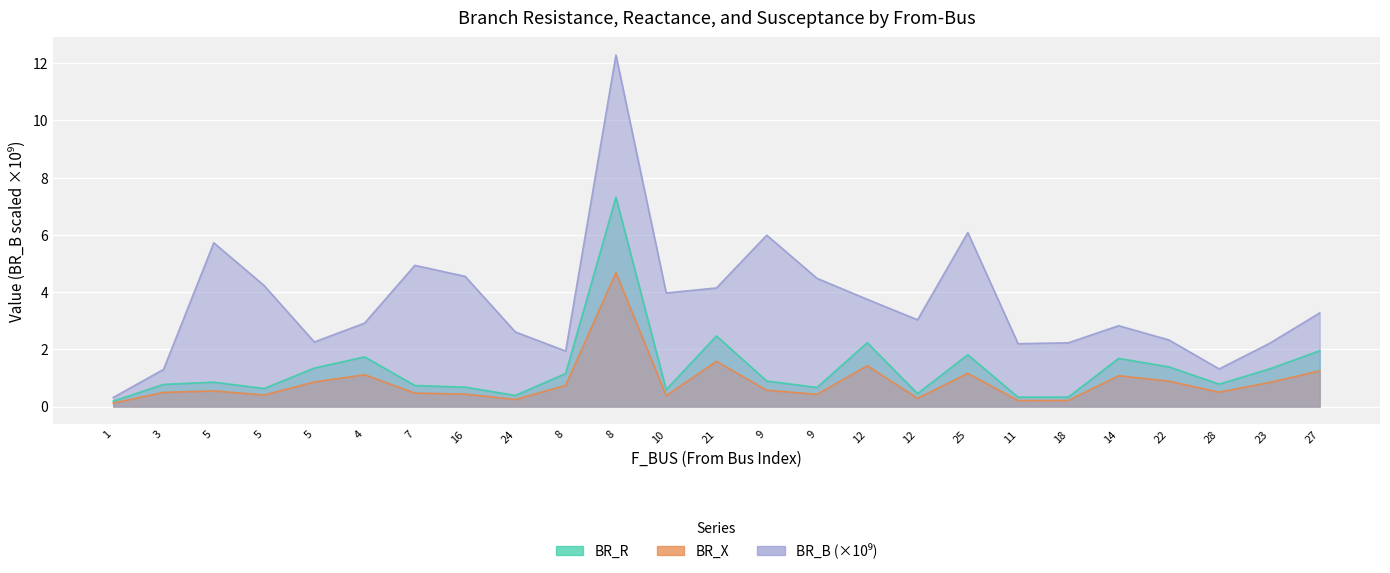

At which category is the sum across all series the highest?

8